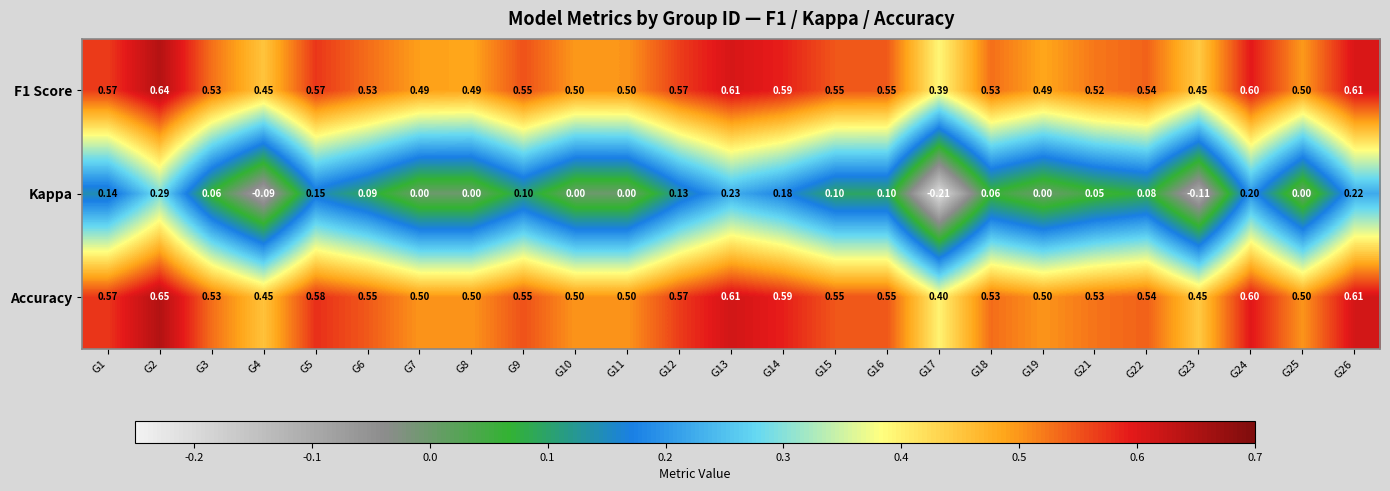

Which series has the largest total across all categories?

Accuracy